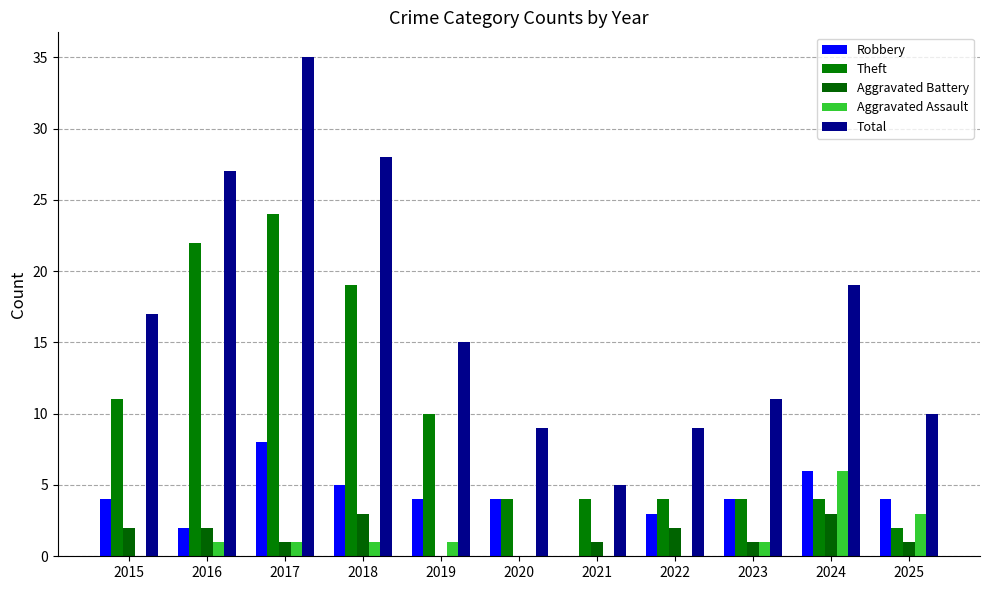

What value does the Total series have at 2016, to the nearest 10?

30